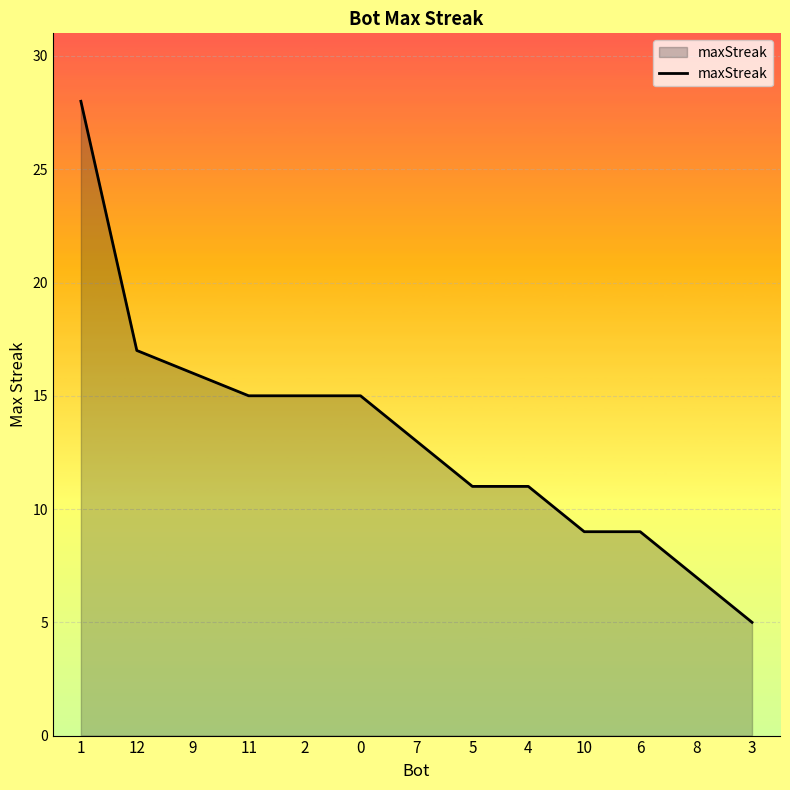

What is the average value?

13